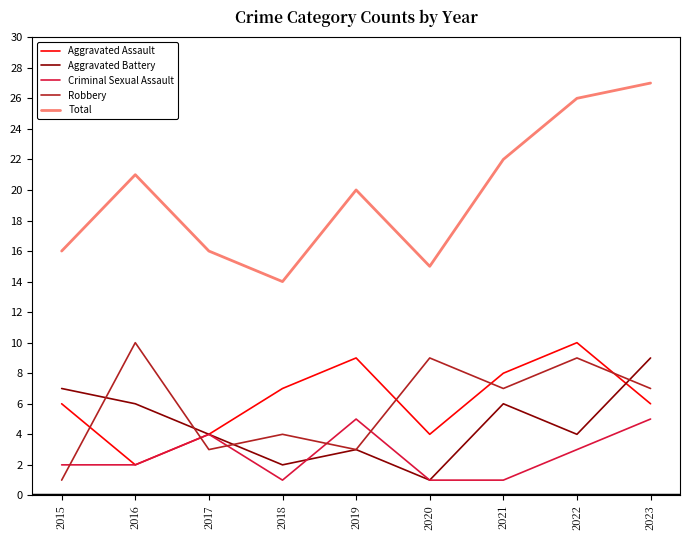

List the series in order of their peak value, highest first.

Total, Aggravated Assault, Robbery, Aggravated Battery, Criminal Sexual Assault